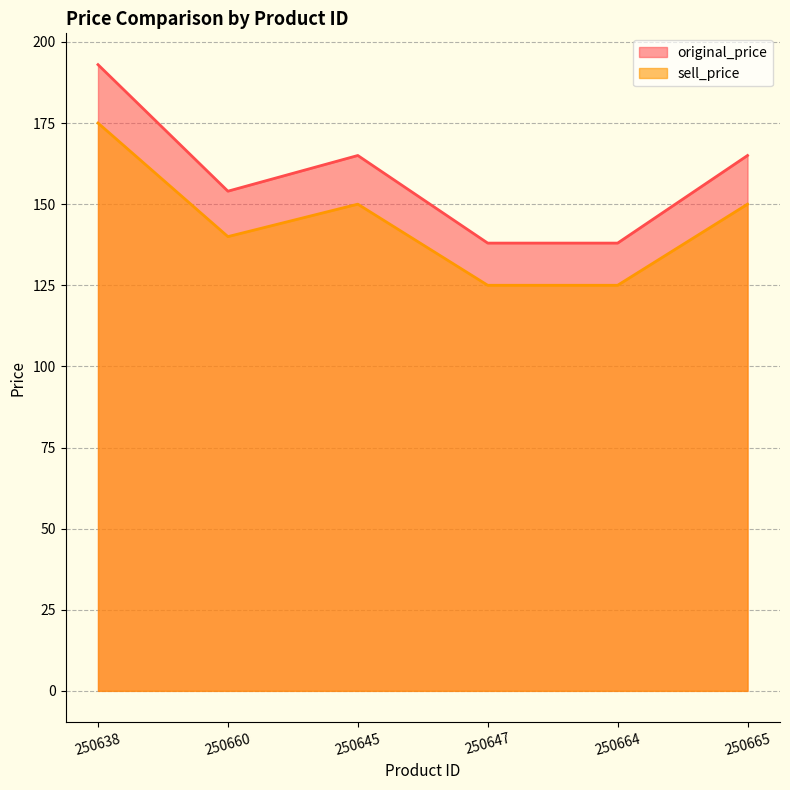

Between 250645 and 250665, which series saw the biggest shift?

original_price